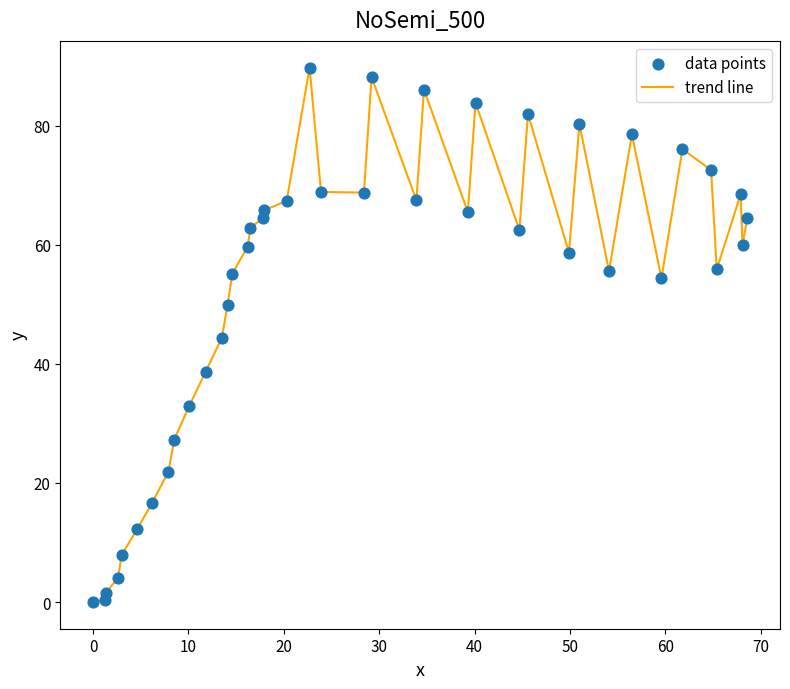

What is the maximum value shown in the chart?

89.8